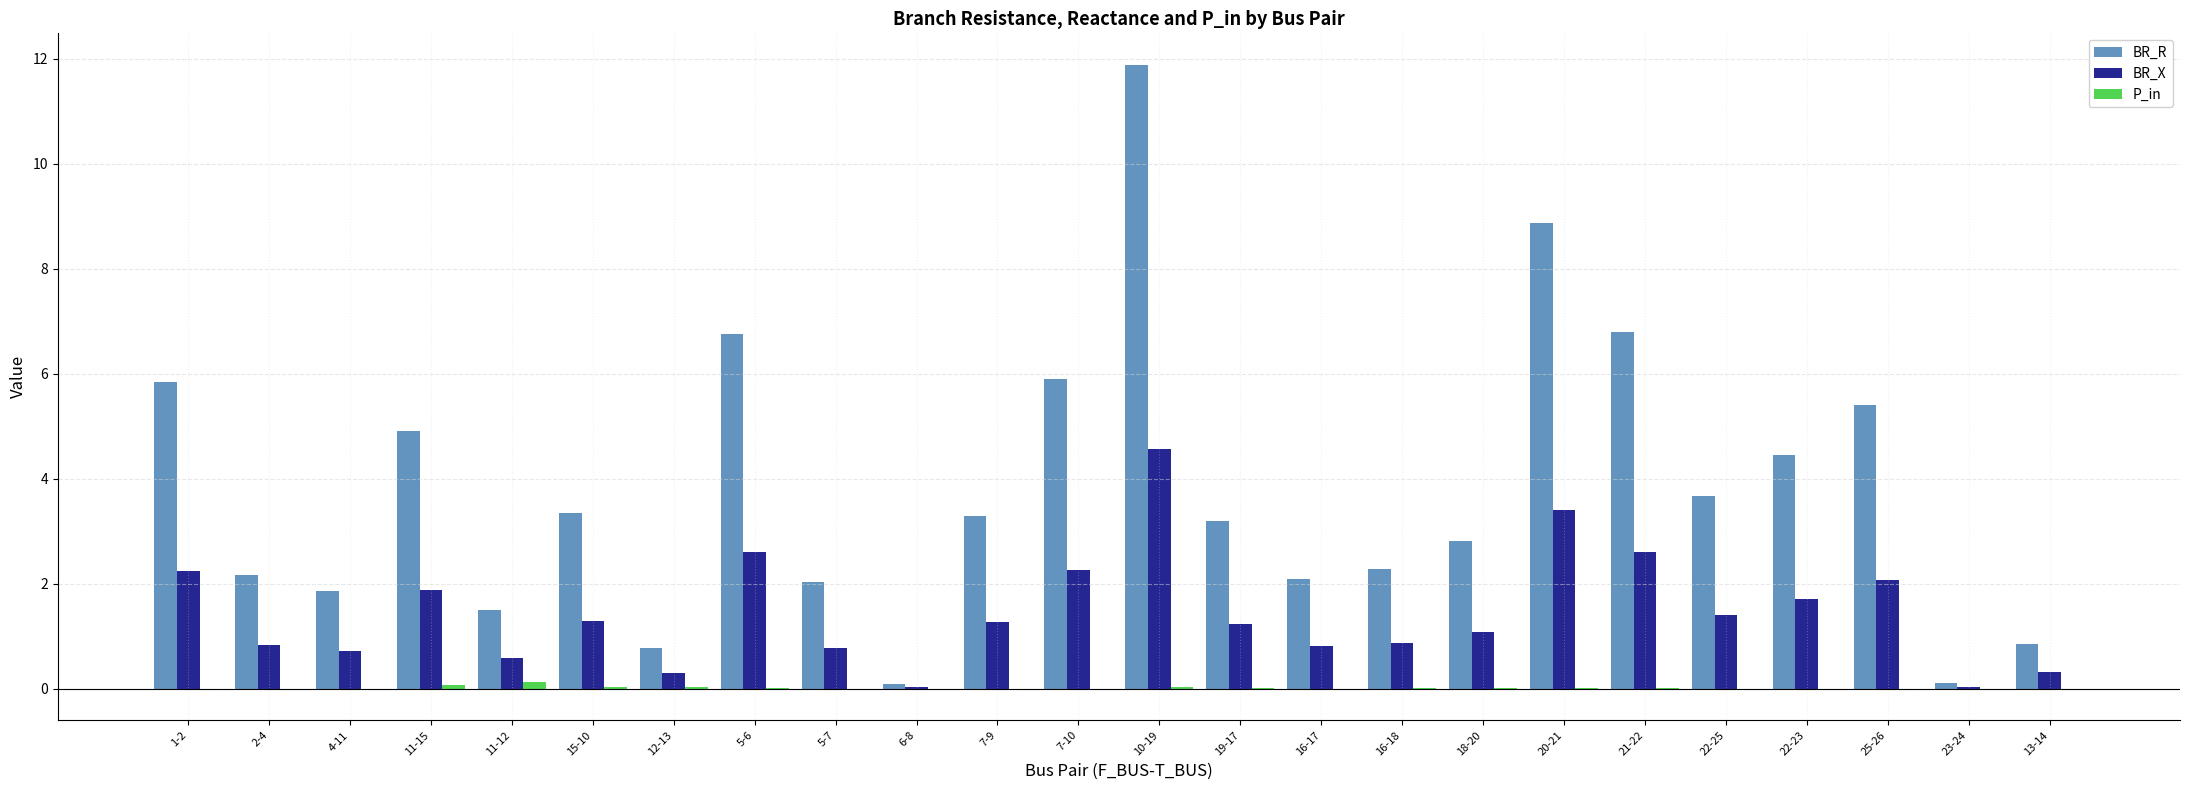

At which category does the chart reach its peak across all series?

10-19